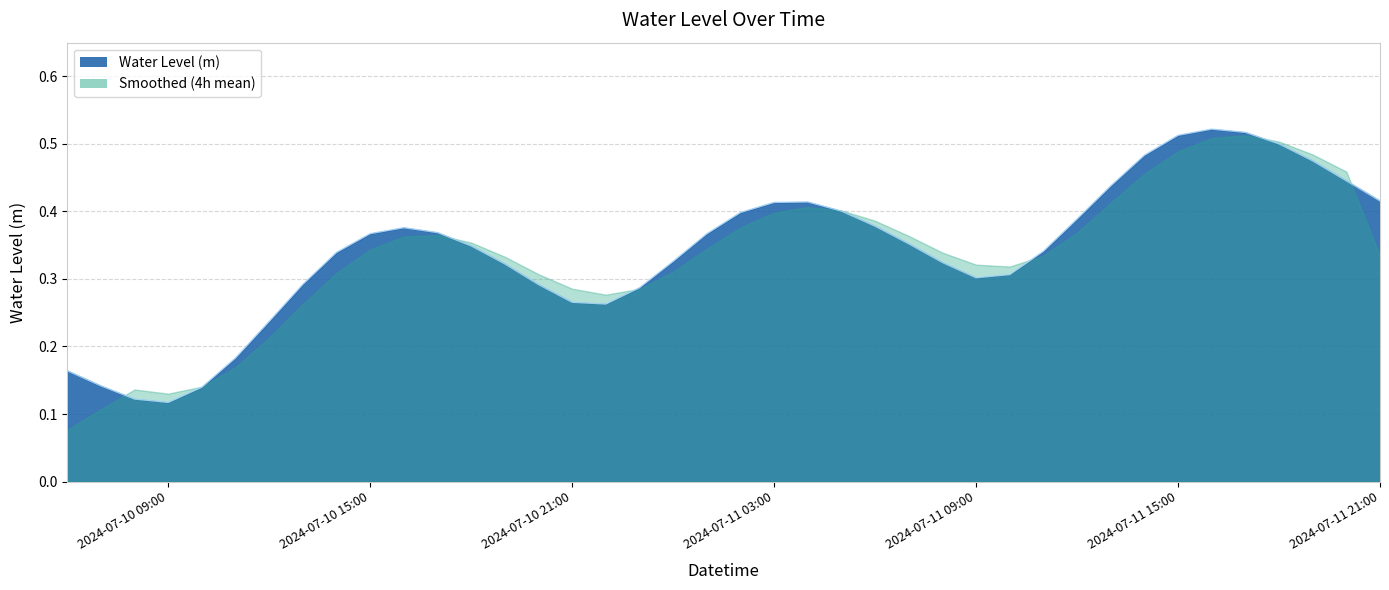

Reading left to right, list all the values displayed in this chart.

0.2	0.1	0.1	0.1	0.1	0.2	0.2	0.3	0.3	0.4	0.4	0.4	0.3	0.3	0.3	0.3	0.3	0.3	0.3	0.4	0.4	0.4	0.4	0.4	0.4	0.4	0.3	0.3	0.3	0.3	0.4	0.4	0.5	0.5	0.5	0.5	0.5	0.5	0.4	0.4